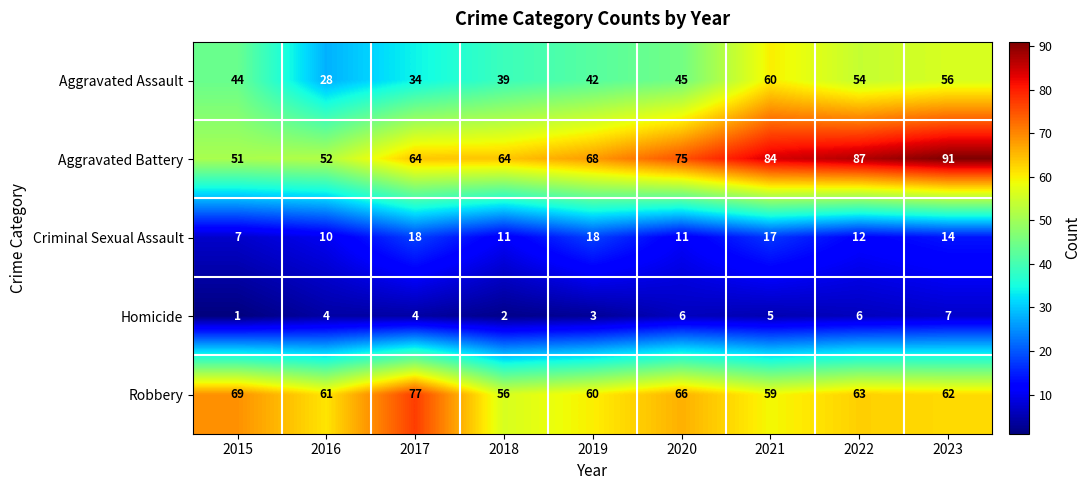

Rank the series by their maximum value, from highest to lowest.

Aggravated Battery, Robbery, Aggravated Assault, Criminal Sexual Assault, Homicide